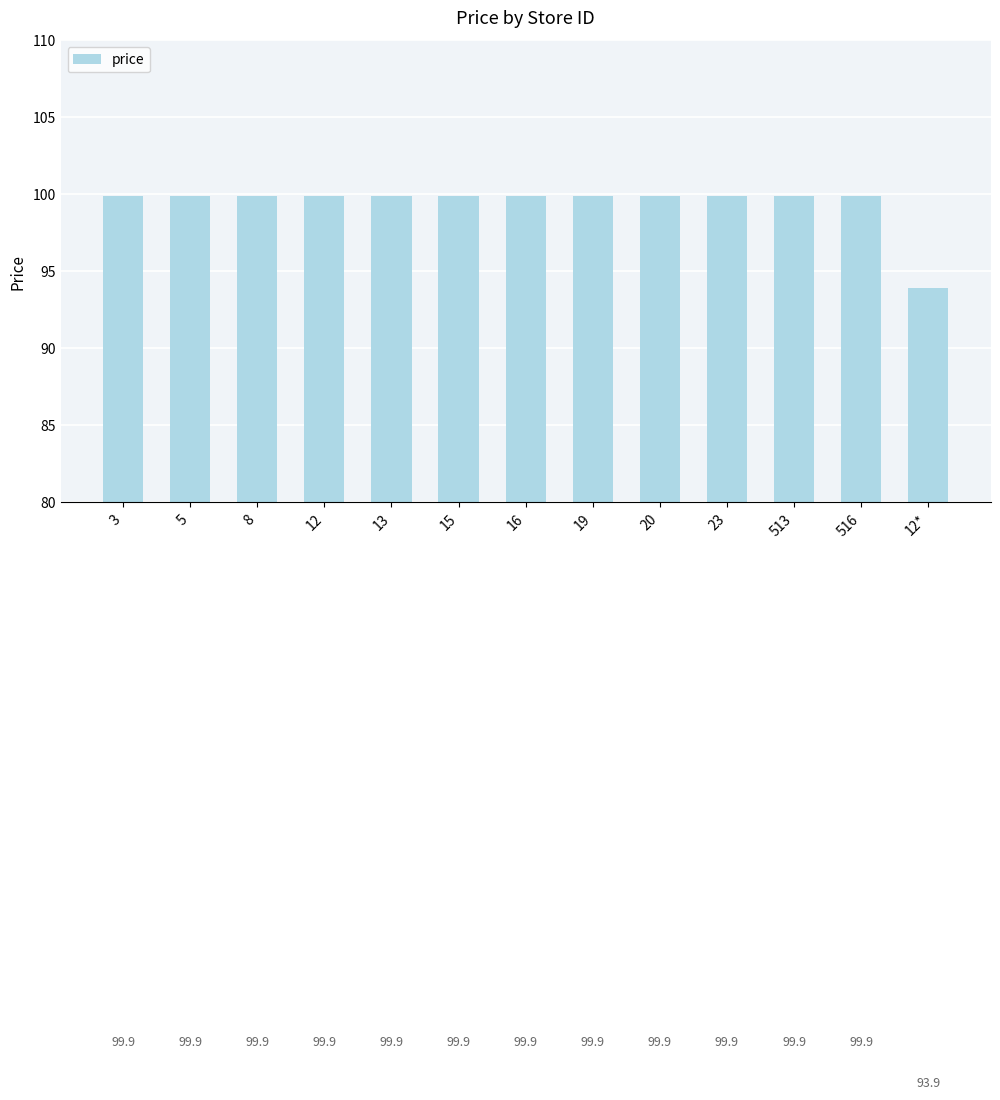

How many categories are shown in the chart?

13